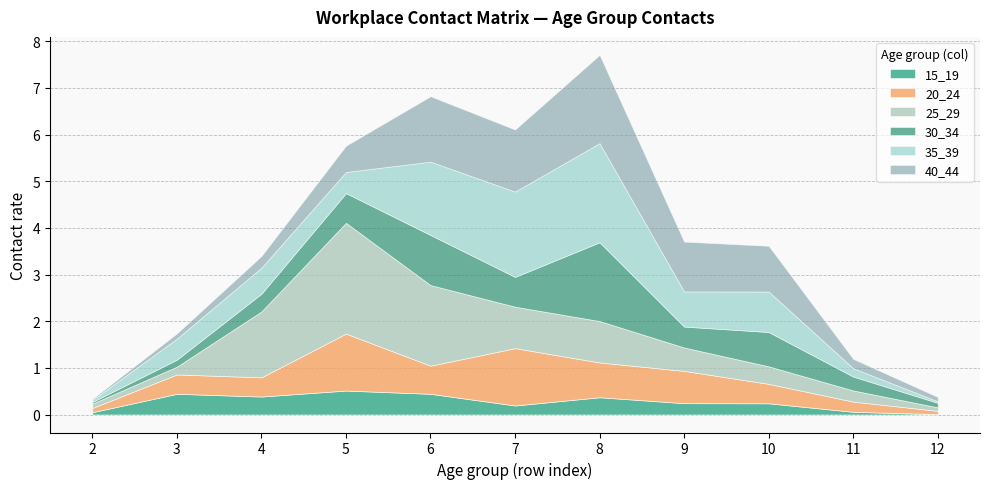

How many lines are shown in the chart?

6